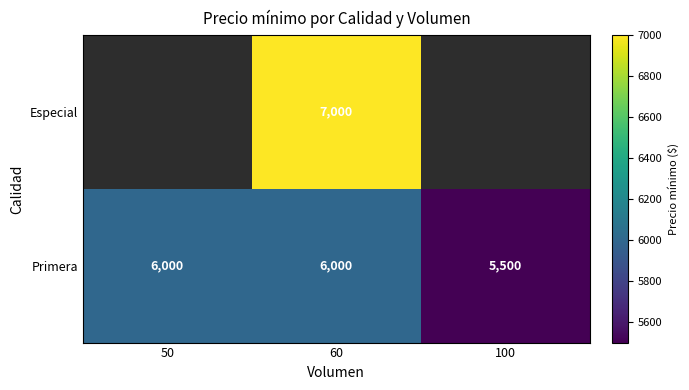

Is it true that Primera equals 10072.2 at 50?

False